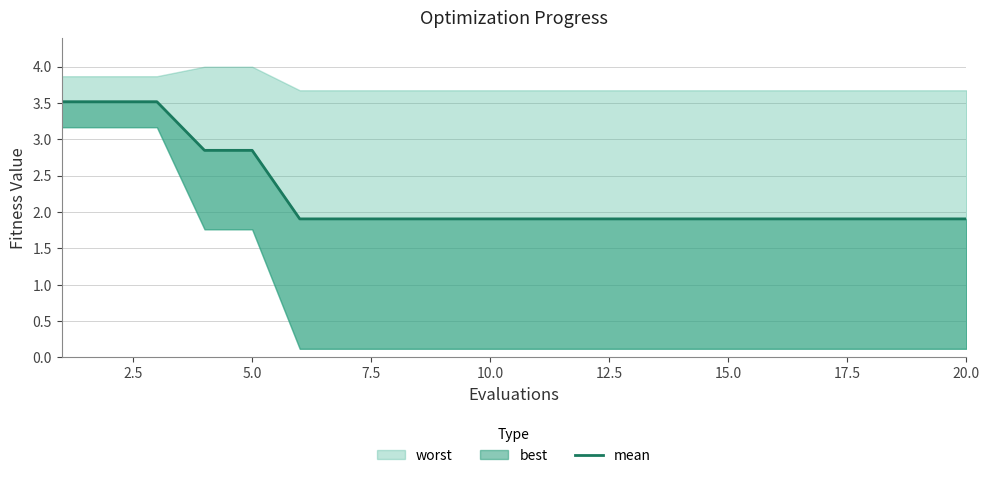

What is the average value?

2.2